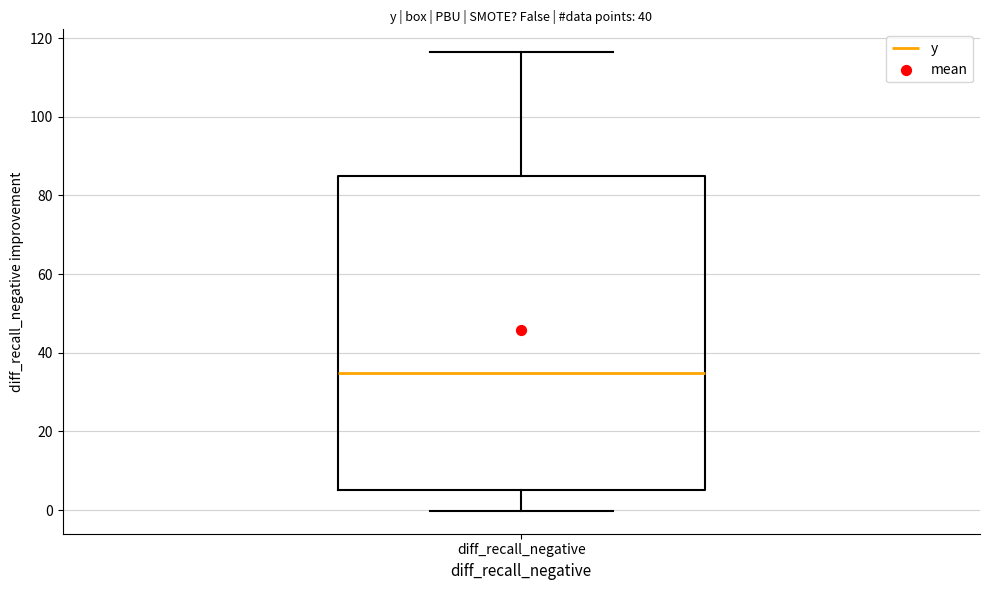

Where does the lower whisker of the box for diff_recall_negative end on the y-axis? The values are not printed on the chart, so give them approximately, as read against the axis.

0